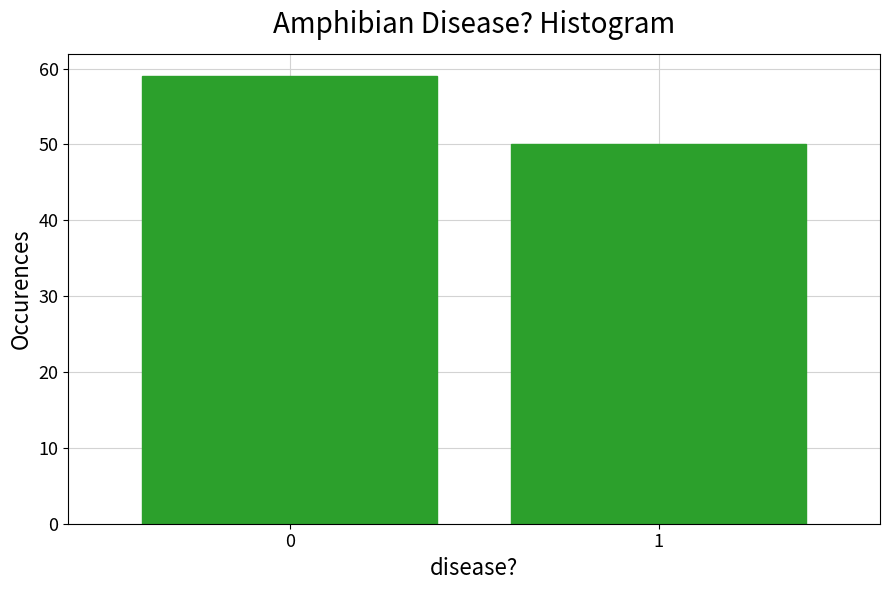

Reading right to left, transcribe all the data shown in this chart.

50	59